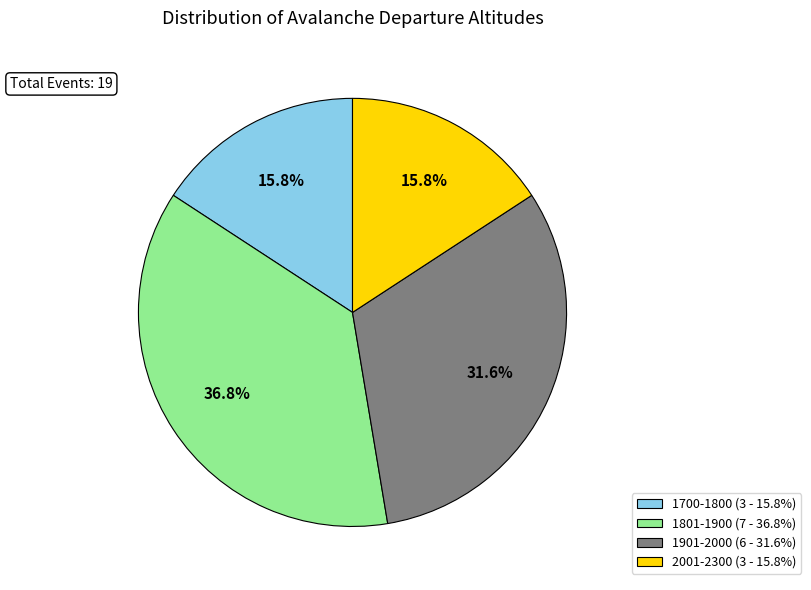

Which slice is the largest?

1801-1900 (7 - 36.8%)